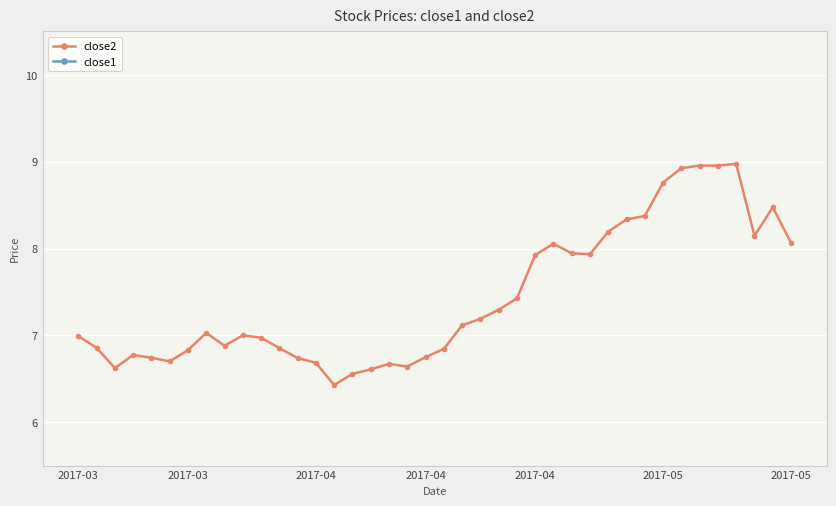

At which category does the chart reach its minimum across all series?

14